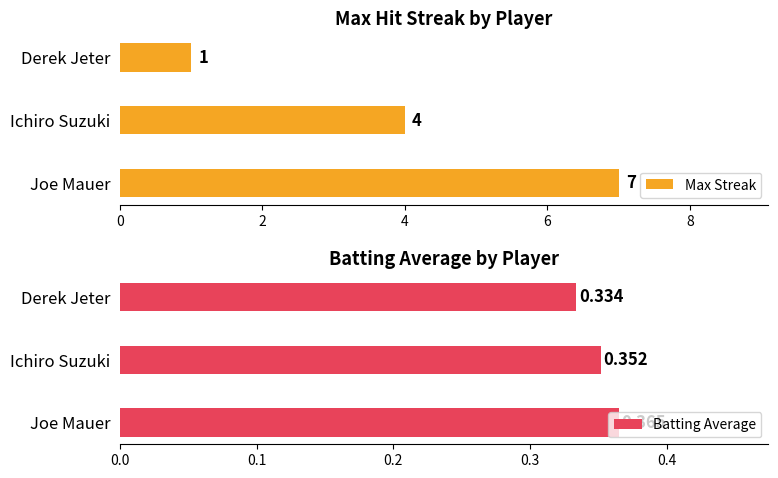

Which series has the largest total across all categories?

Max Streak